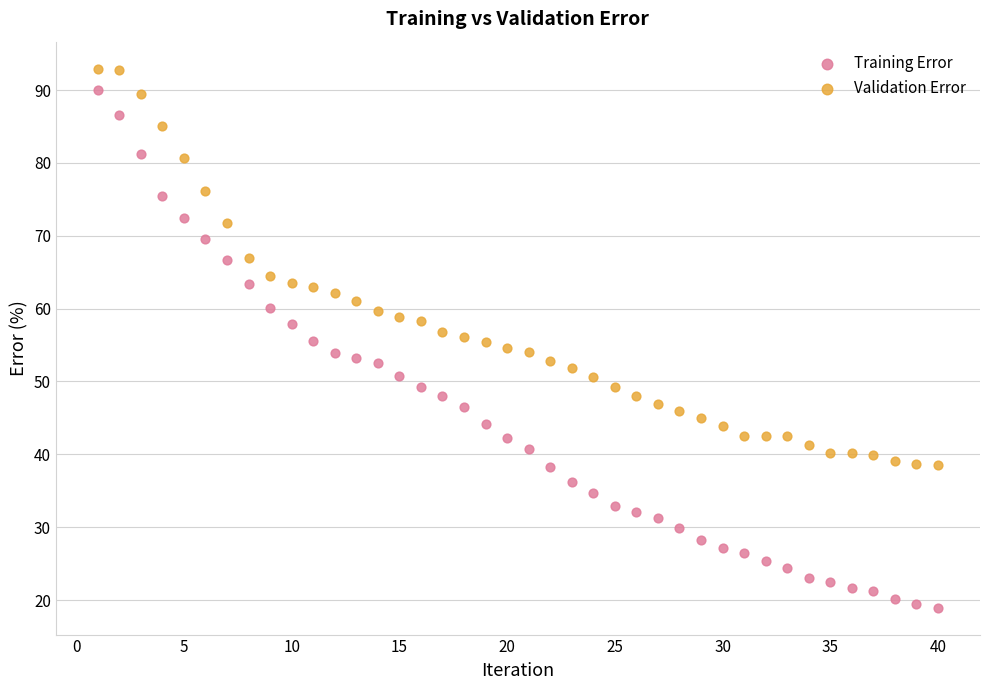

Across all data points, what is the range of X values (max minus min)?

39.0